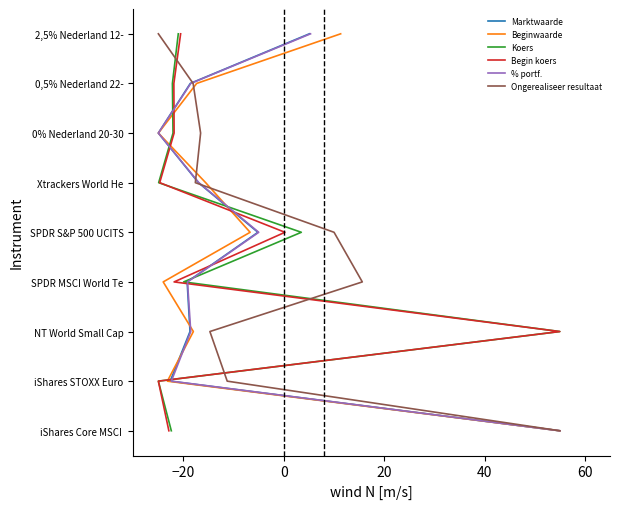

Which series has the largest range (max minus min)?

Marktwaarde